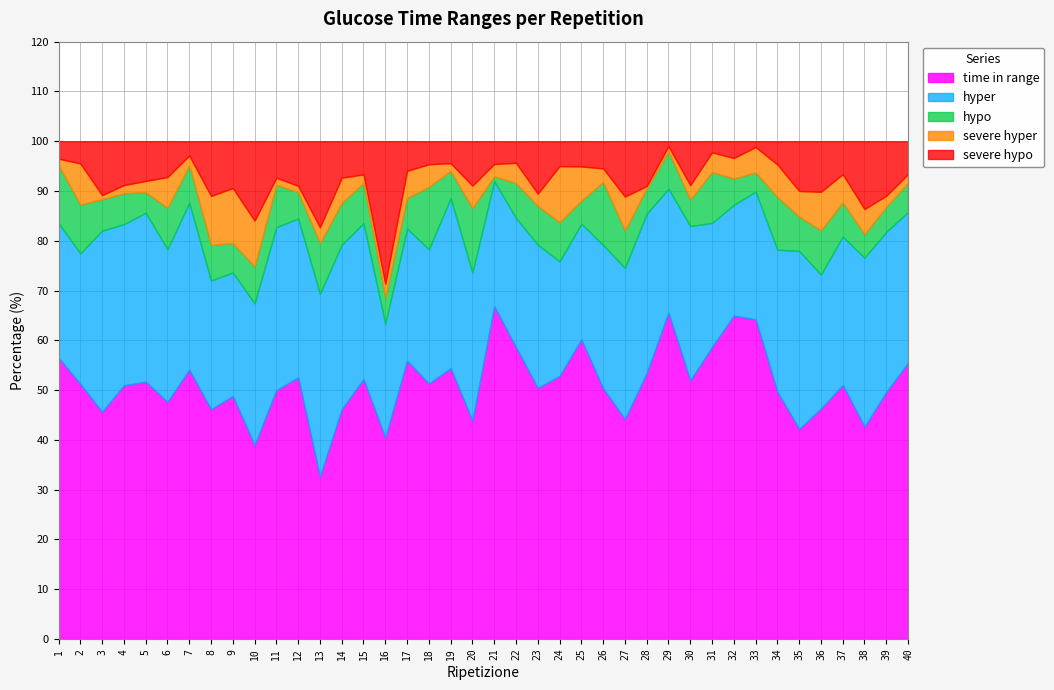

Where is severe hypo nearest to the value 14?

38